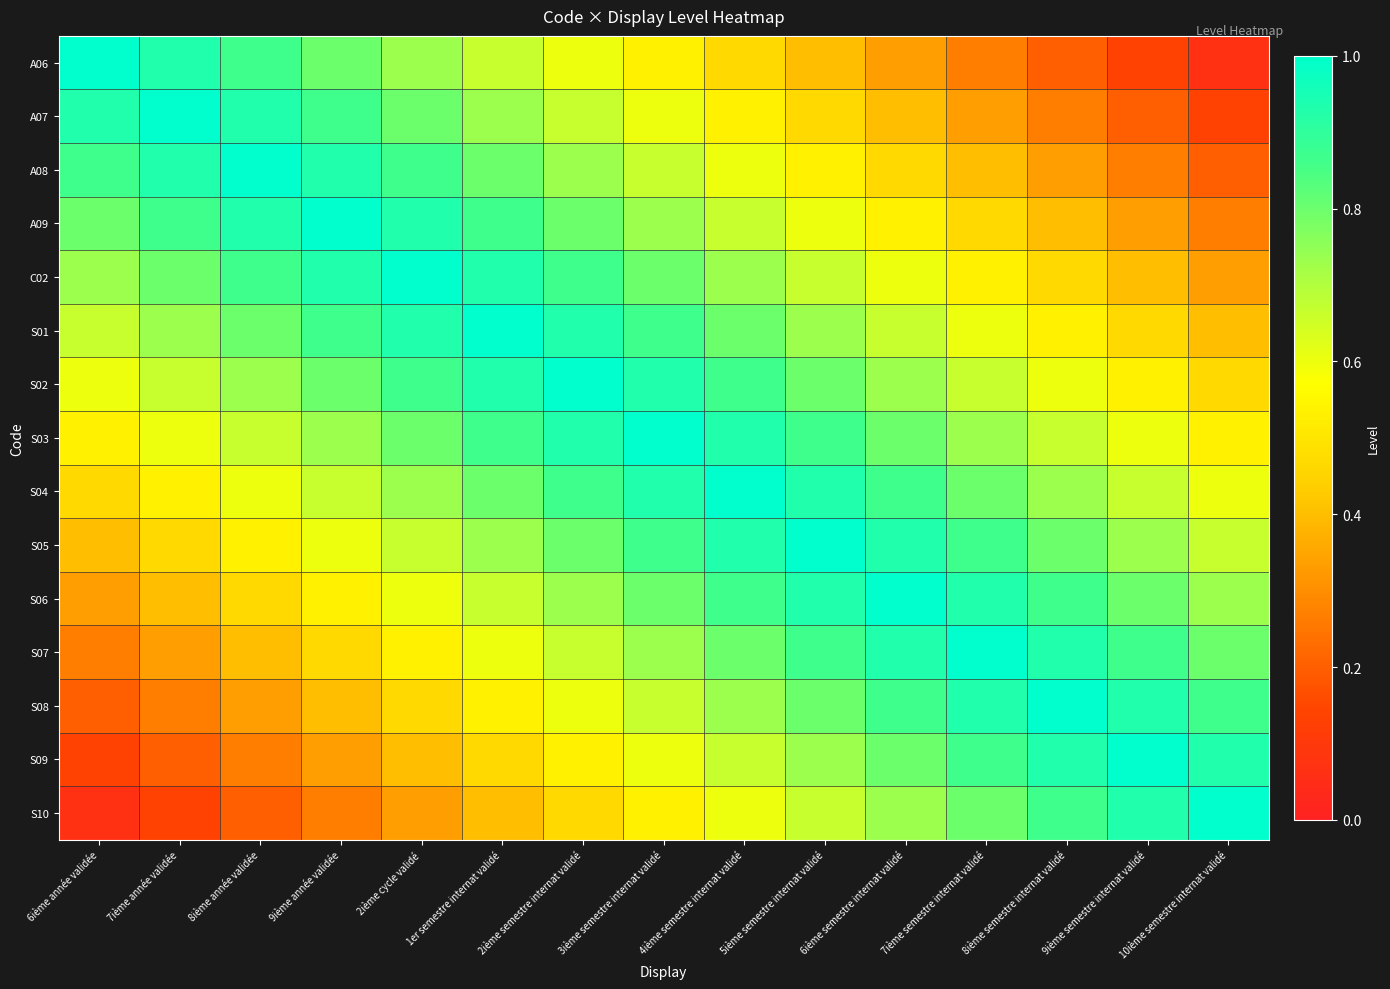

Which label corresponds to the largest value in the chart?

6ième année validée